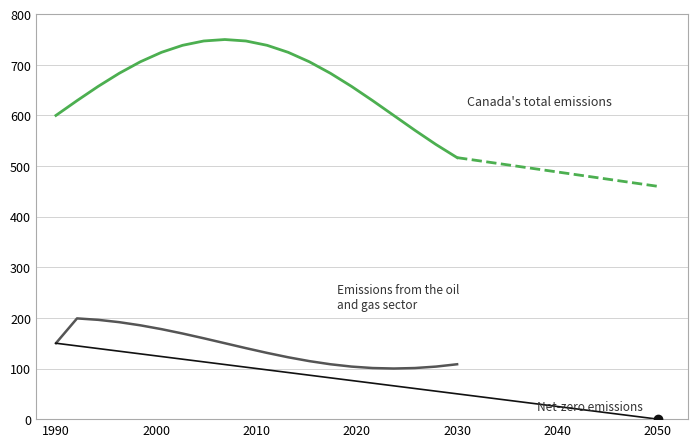

True or false: Canada's total emissions and Net-zero emissions intersect in this chart.

False